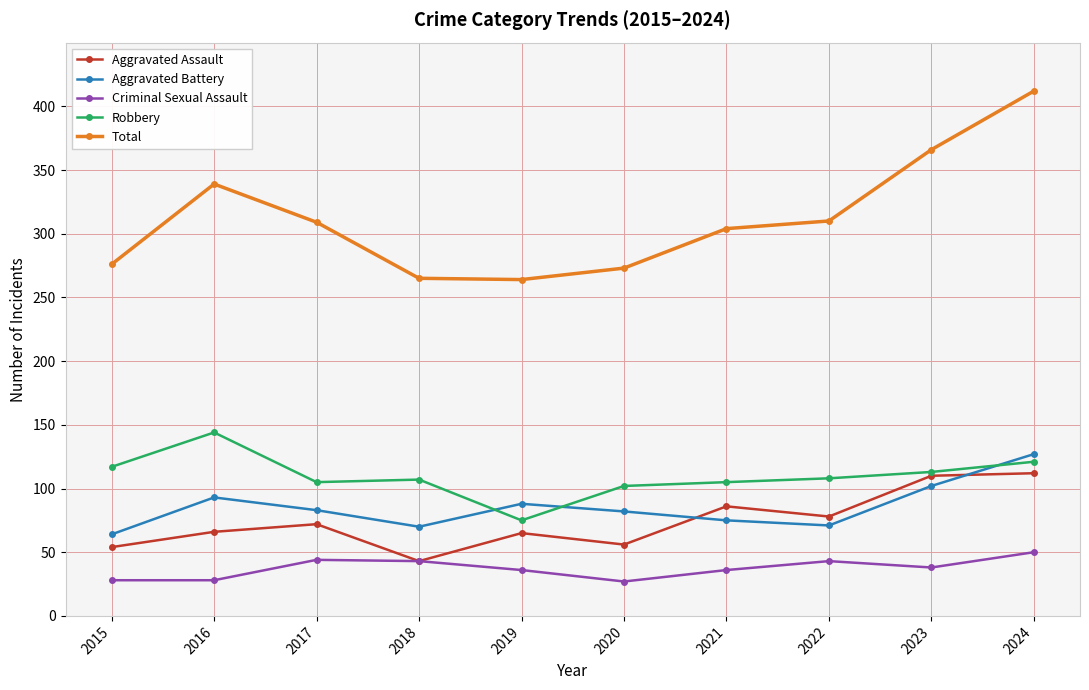

Rank the series at 2022 from highest to lowest value.

Total, Robbery, Aggravated Assault, Aggravated Battery, Criminal Sexual Assault